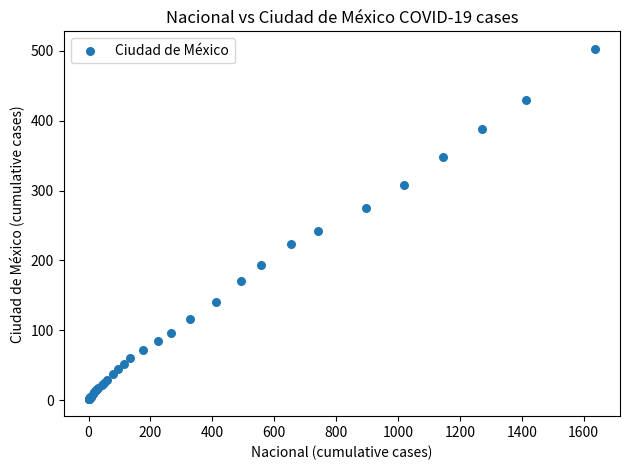

What Y value in the scatter plot is closest to 252?

242